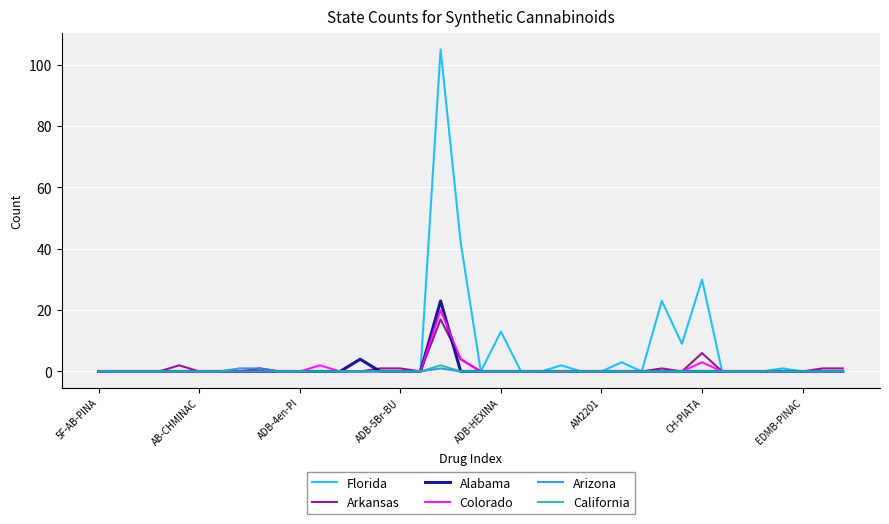

Which series has the largest total across all categories?

Florida